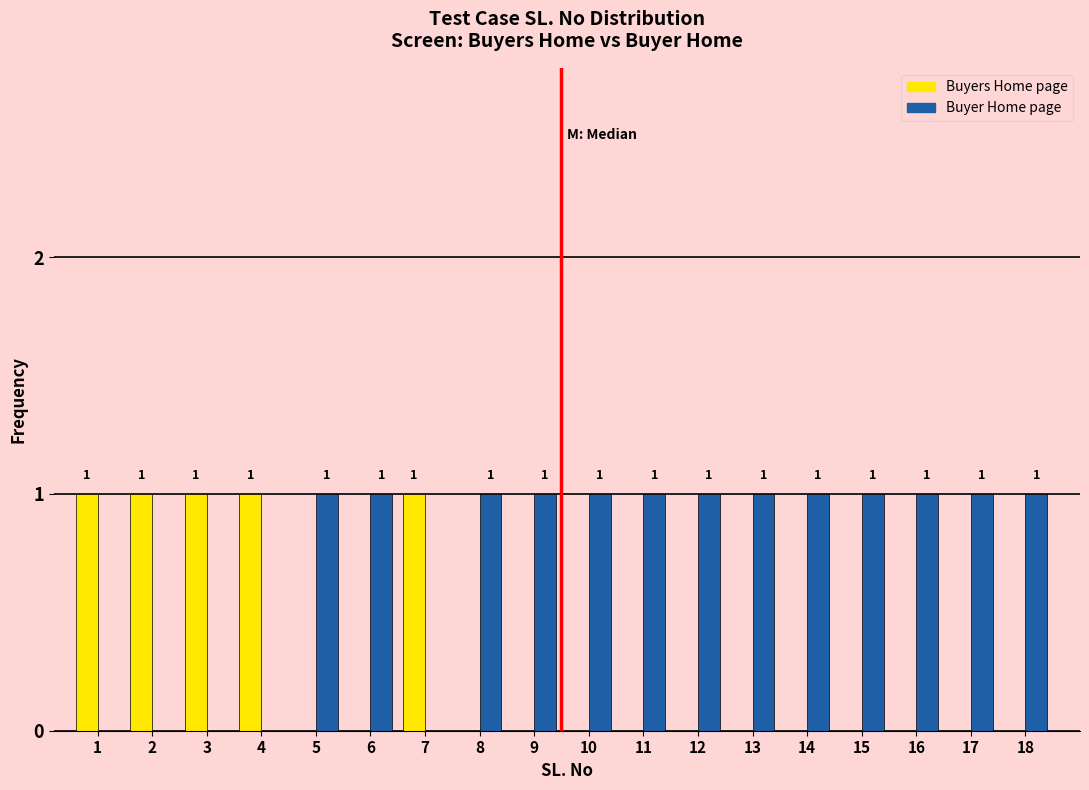

Reading right to left, list all the values displayed in this chart.

Buyers Home page: 18=0	17=0	16=0	15=0	14=0	13=0	12=0	11=0	10=0	9=0	8=0	7=1	6=0	5=0	4=1	3=1	2=1	1=1
Buyer Home page: 18=1	17=1	16=1	15=1	14=1	13=1	12=1	11=1	10=1	9=1	8=1	7=0	6=1	5=1	4=0	3=0	2=0	1=0